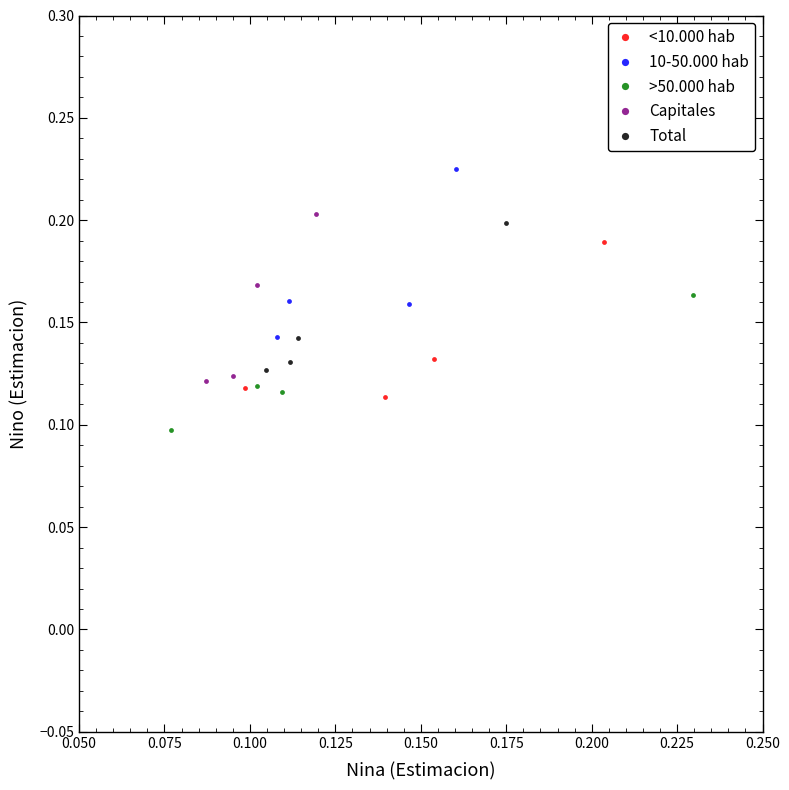

Which series reaches the maximum Y coordinate?

10-50.000 hab